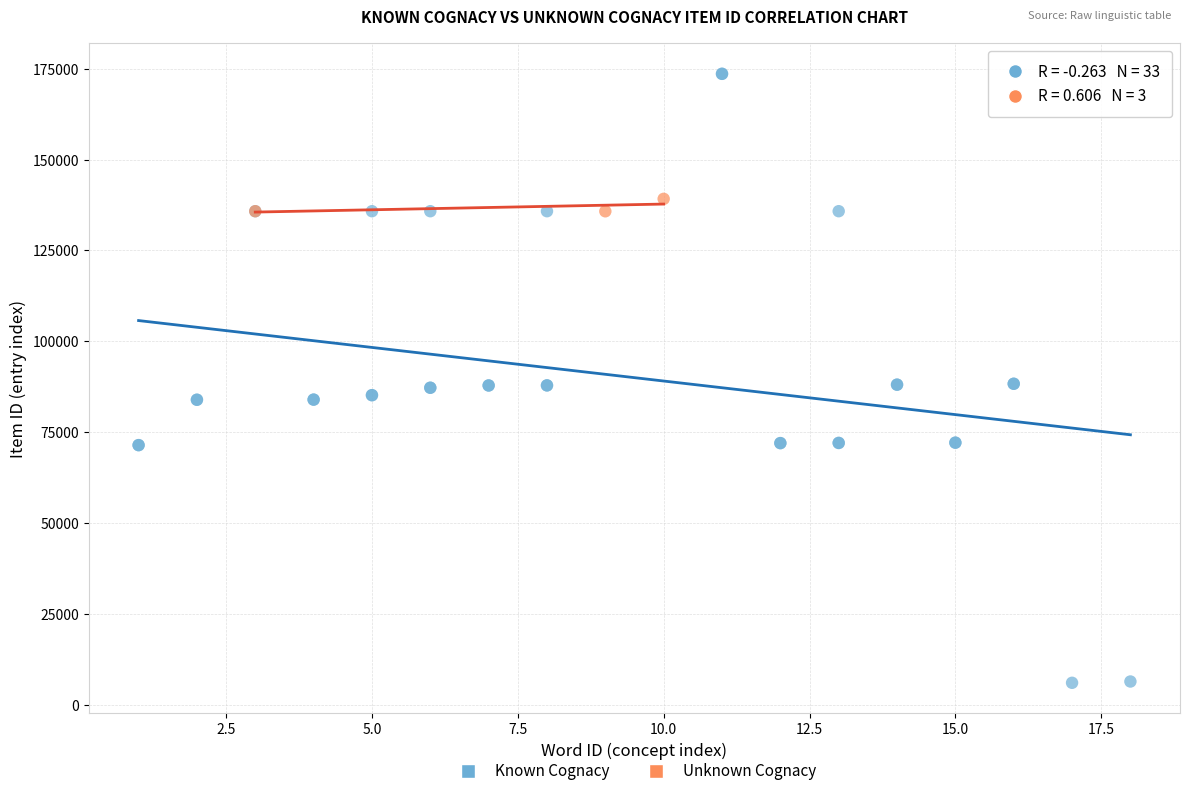

Which series reaches the maximum Y coordinate?

Known Cognacy